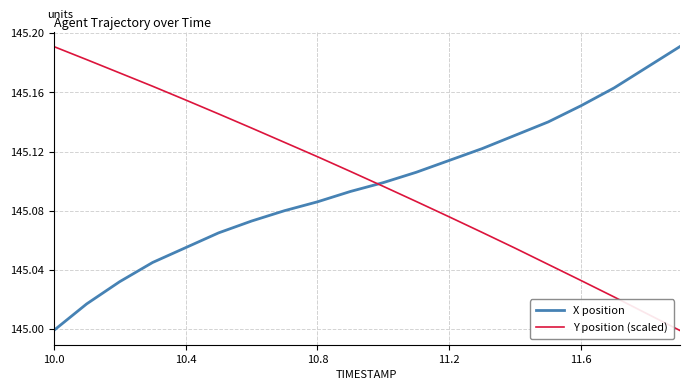

Which series ends up on top after the final intersection of Y position (scaled) and X position?

X position